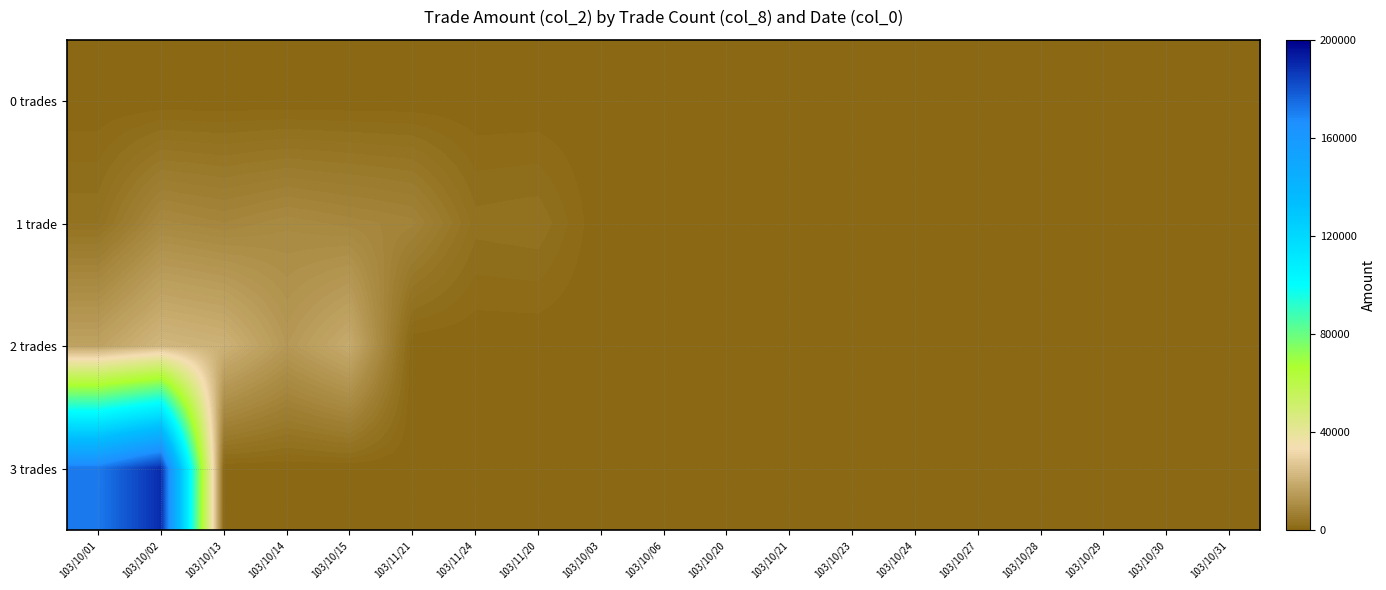

Reading left to right, transcribe all the data shown in this chart.

0 trades: 103/10/01=0	103/10/02=0	103/10/13=0	103/10/14=0	103/10/15=0	103/11/21=0	103/11/24=0	103/11/20=0	103/10/03=0	103/10/06=0	103/10/20=0	103/10/21=0	103/10/23=0	103/10/24=0	103/10/27=0	103/10/28=0	103/10/29=0	103/10/30=0	103/10/31=0
1 trade: 103/10/01=3100	103/10/02=9600	103/10/13=8600	103/10/14=9900	103/10/15=9000	103/11/21=8100	103/11/24=2700	103/11/20=3000	103/10/03=0	103/10/06=0	103/10/20=0	103/10/21=0	103/10/23=0	103/10/24=0	103/10/27=0	103/10/28=0	103/10/29=0	103/10/30=0	103/10/31=0
2 trades: 103/10/01=16700	103/10/02=22600	103/10/13=21200	103/10/14=14000	103/10/15=19200	103/11/21=0	103/11/24=0	103/11/20=0	103/10/03=0	103/10/06=0	103/10/20=0	103/10/21=0	103/10/23=0	103/10/24=0	103/10/27=0	103/10/28=0	103/10/29=0	103/10/30=0	103/10/31=0
3 trades: 103/10/01=171420	103/10/02=189600	103/10/13=0	103/10/14=0	103/10/15=0	103/11/21=0	103/11/24=0	103/11/20=0	103/10/03=0	103/10/06=0	103/10/20=0	103/10/21=0	103/10/23=0	103/10/24=0	103/10/27=0	103/10/28=0	103/10/29=0	103/10/30=0	103/10/31=0